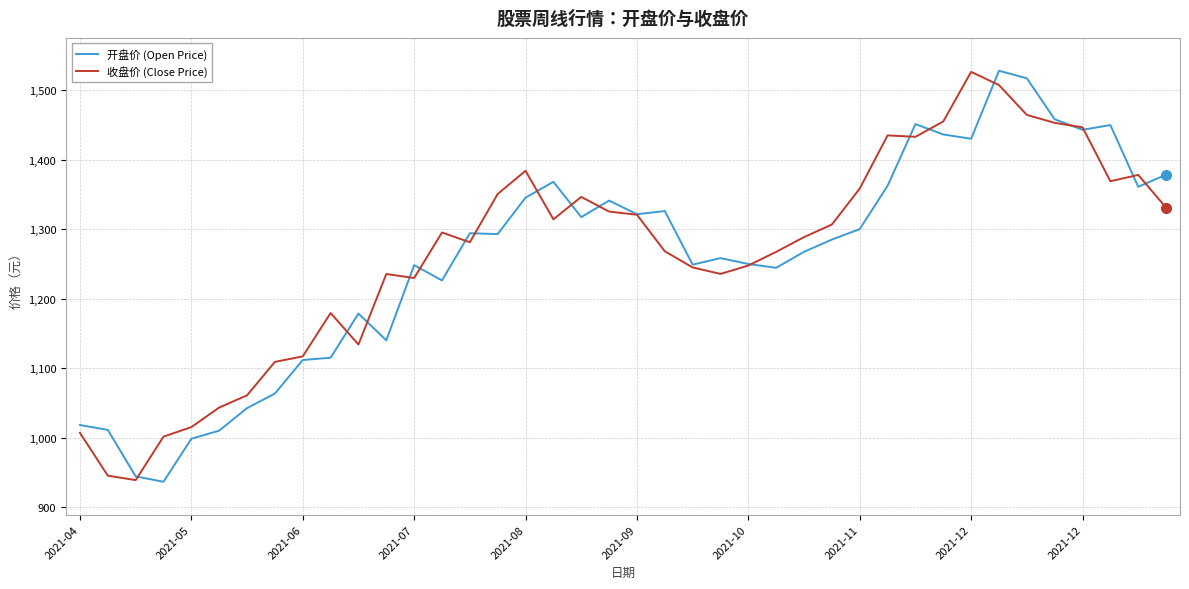

How many values in the 开盘价 (Open Price) series exceed 1292?

20